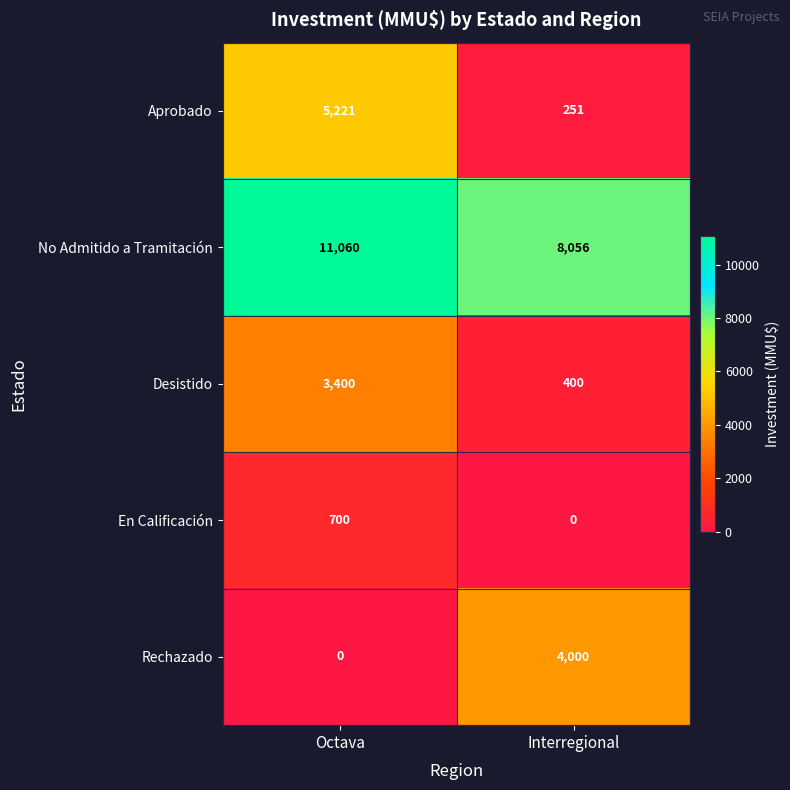

Reading left to right, extract all data points from this chart.

Aprobado: Octava=5221	Interregional=251
No Admitido a Tramitación: Octava=11060	Interregional=8056
Desistido: Octava=3400	Interregional=400
En Calificación: Octava=700	Interregional=0
Rechazado: Octava=0	Interregional=4000